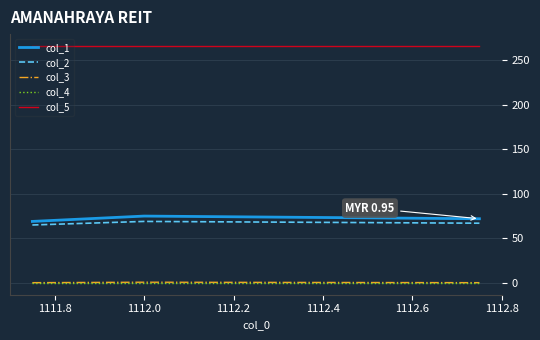

What is the maximum value for col_2?

69.0